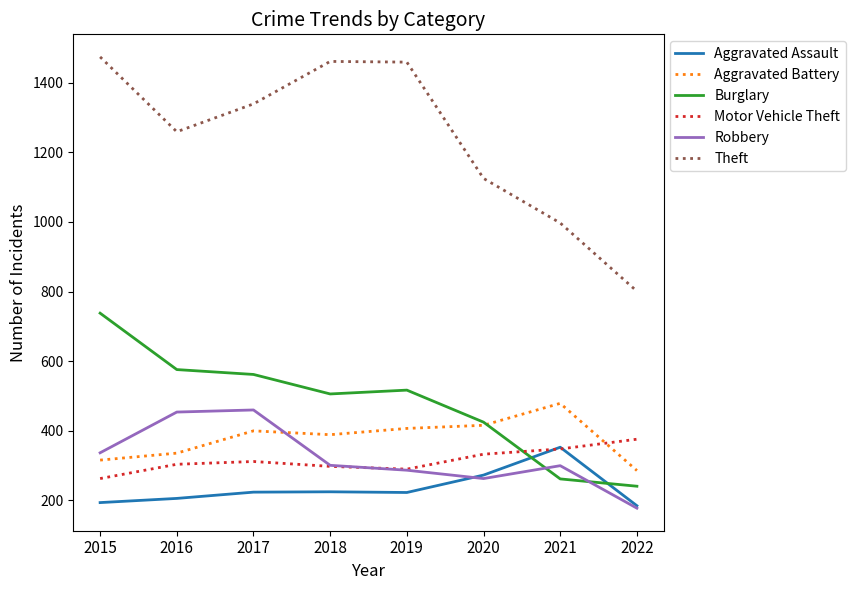

Which label corresponds to the smallest value in the chart?

2022